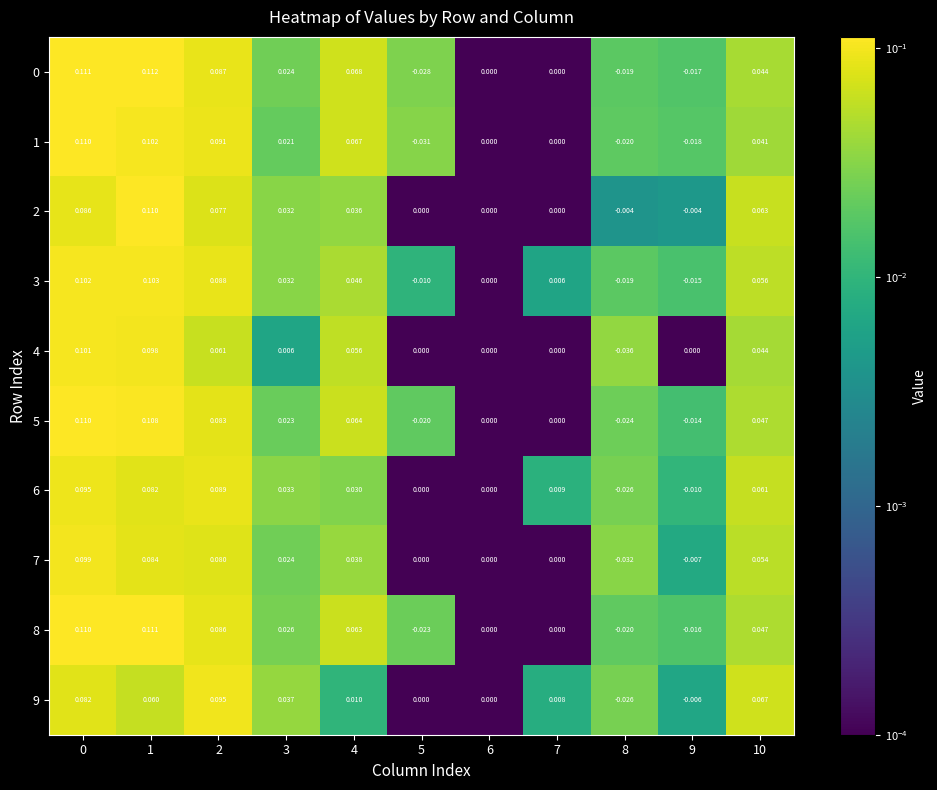

Which label corresponds to the smallest value in the chart?

8